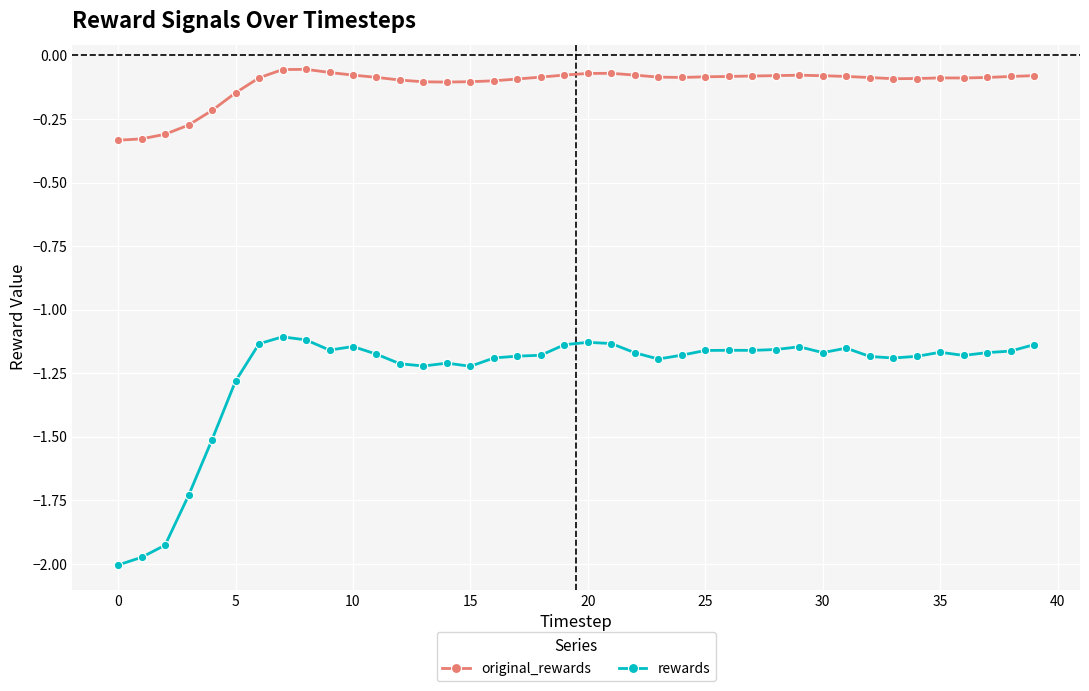

True or false: rewards and original_rewards intersect in this chart.

False